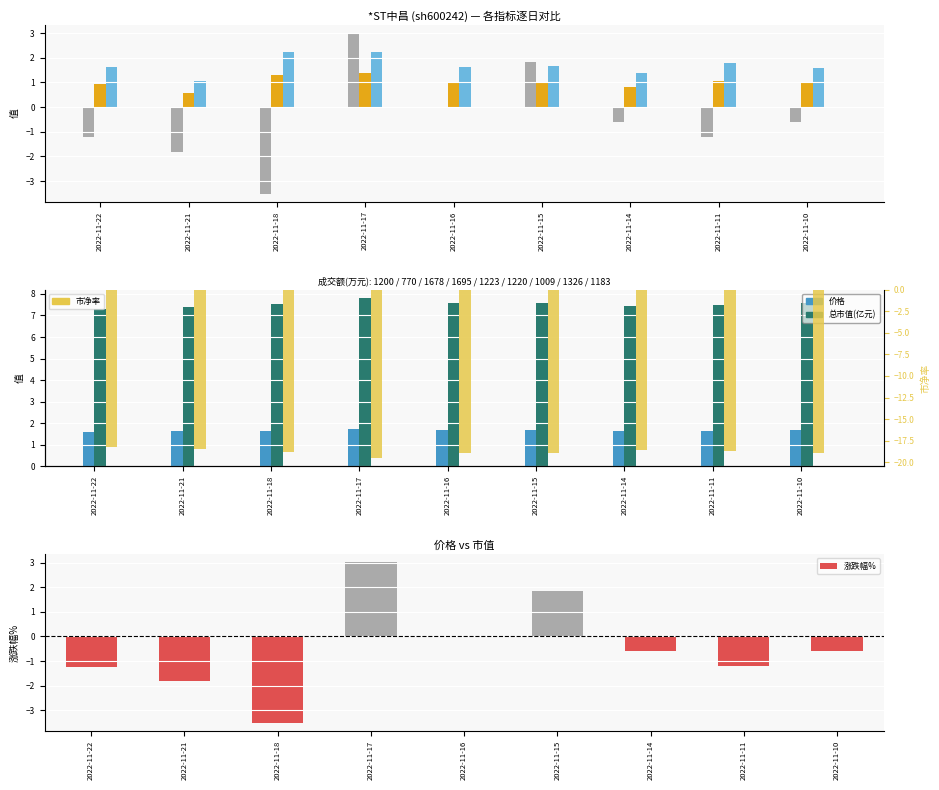

At which category is the sum across all series the highest?

2022-11-17